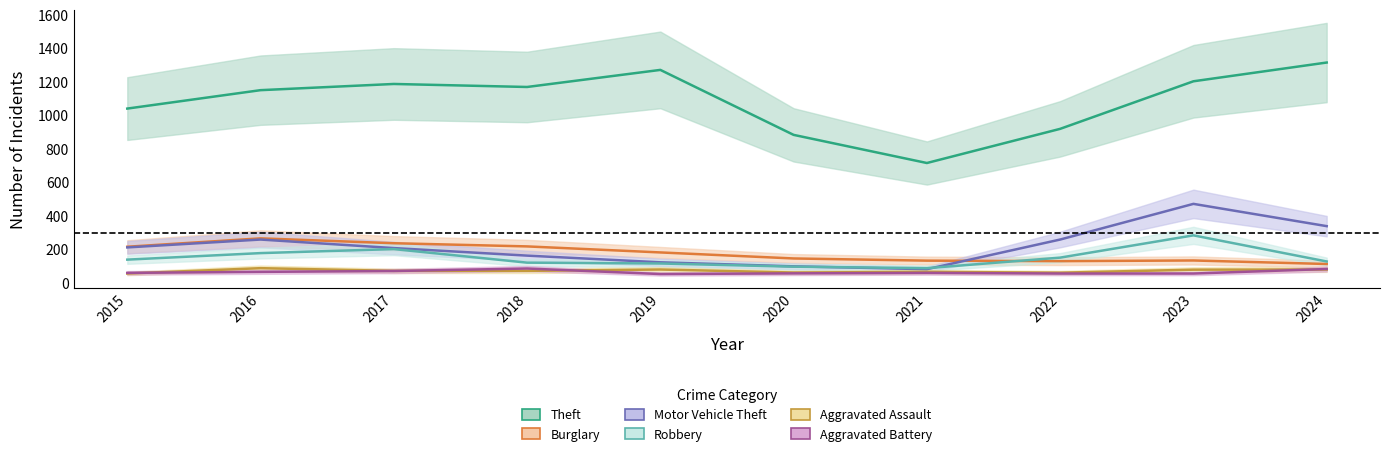

Reading left to right, extract all data points from this chart.

Theft: 2015=1041	2016=1151	2017=1188	2018=1170	2019=1272	2020=884	2021=716	2022=920	2023=1204	2024=1316
Burglary: 2015=216	2016=266	2017=237	2018=218	2019=182	2020=146	2021=133	2022=130	2023=134	2024=113
Motor Vehicle Theft: 2015=212	2016=259	2017=208	2018=163	2019=123	2020=99	2021=82	2022=259	2023=472	2024=339
Robbery: 2015=139	2016=178	2017=202	2018=121	2019=116	2020=97	2021=88	2022=151	2023=284	2024=128
Aggravated Assault: 2015=56	2016=88	2017=72	2018=72	2019=80	2020=62	2021=66	2022=61	2023=79	2024=80
Aggravated Battery: 2015=60	2016=66	2017=71	2018=86	2019=53	2020=57	2021=60	2022=56	2023=56	2024=83